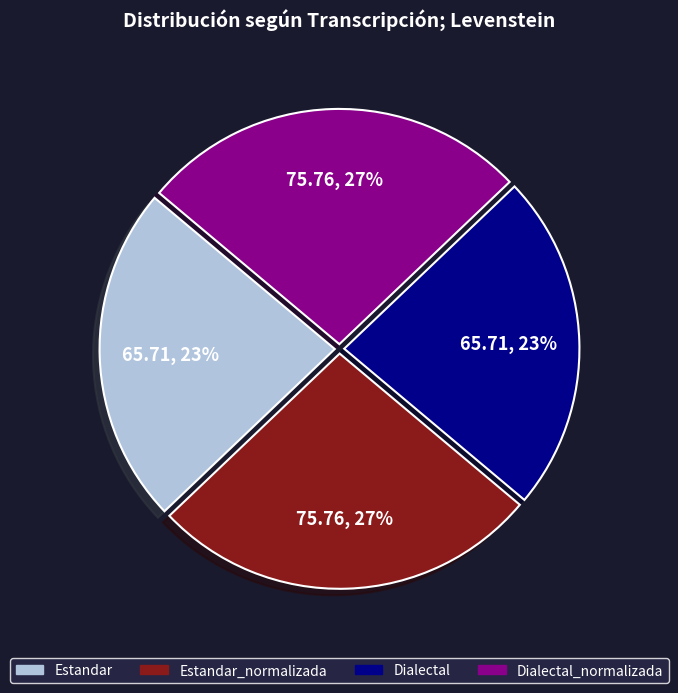

Is there a majority slice in this chart?

No